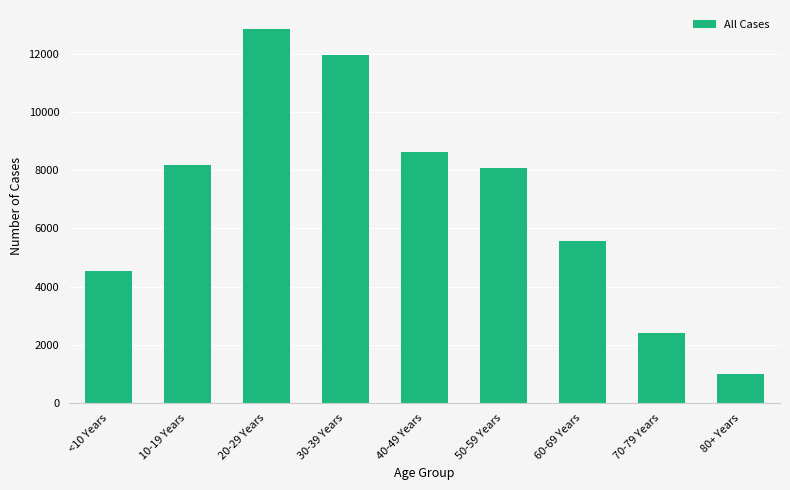

What is the sum of all values?

63245